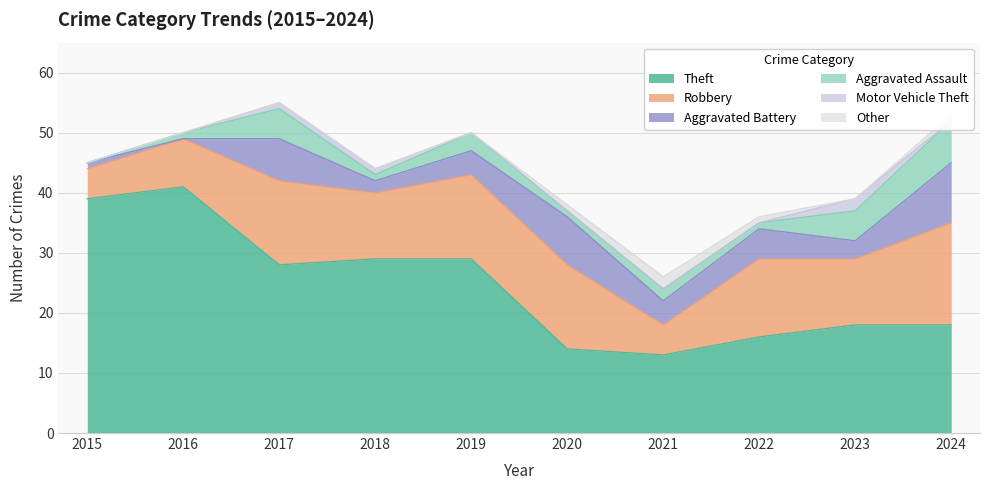

Reading left to right, extract all data points from this chart.

Theft: 2015=39	2016=41	2017=28	2018=29	2019=29	2020=14	2021=13	2022=16	2023=18	2024=18
Robbery: 2015=5	2016=8	2017=14	2018=11	2019=14	2020=14	2021=5	2022=13	2023=11	2024=17
Aggravated Battery: 2015=1	2016=0	2017=7	2018=2	2019=4	2020=8	2021=4	2022=5	2023=3	2024=10
Aggravated Assault: 2015=0	2016=1	2017=5	2018=1	2019=3	2020=1	2021=2	2022=1	2023=5	2024=7
Motor Vehicle Theft: 2015=0	2016=0	2017=1	2018=1	2019=0	2020=0	2021=0	2022=0	2023=2	2024=0
Other: 2015=0	2016=0	2017=0	2018=0	2019=0	2020=1	2021=2	2022=1	2023=0	2024=1